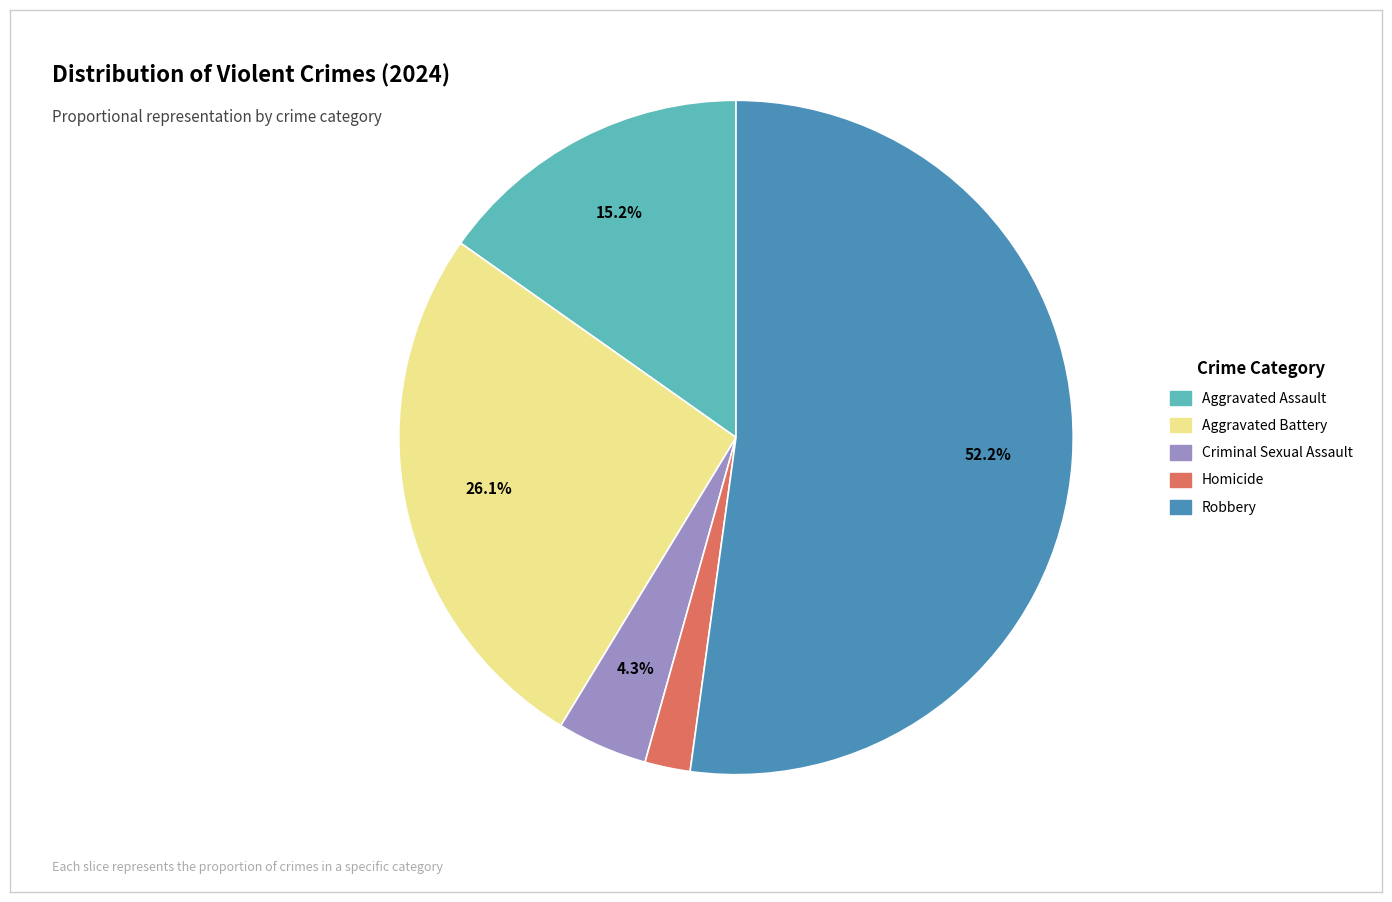

What is the majority slice?

Robbery